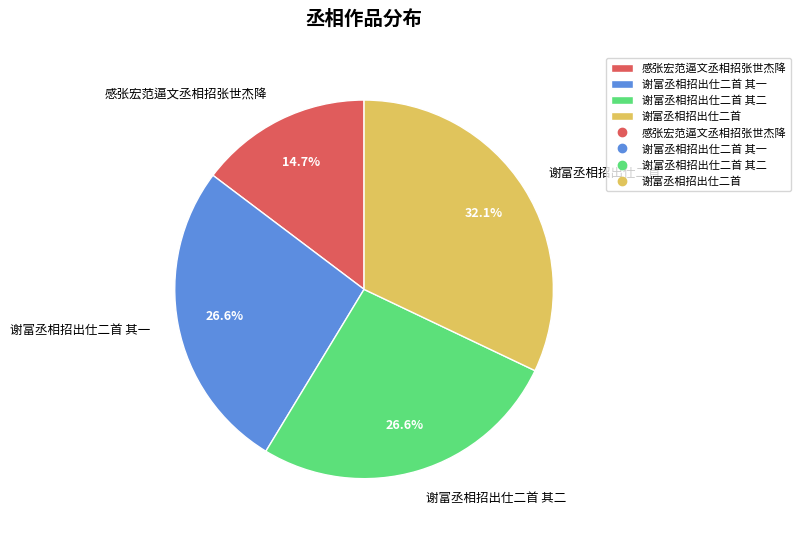

Which category has the smallest portion of the pie?

感张宏范逼文丞相招张世杰降